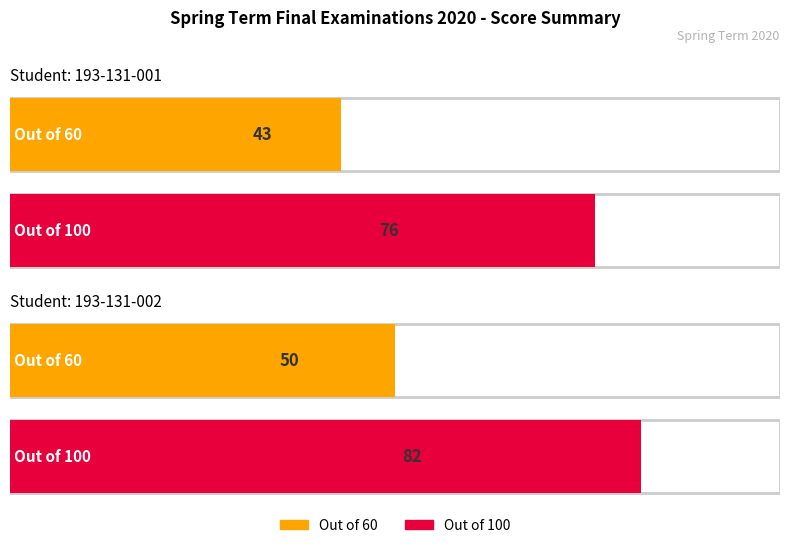

Rank the series by their maximum value, from highest to lowest.

Out of (100), Out of (60)